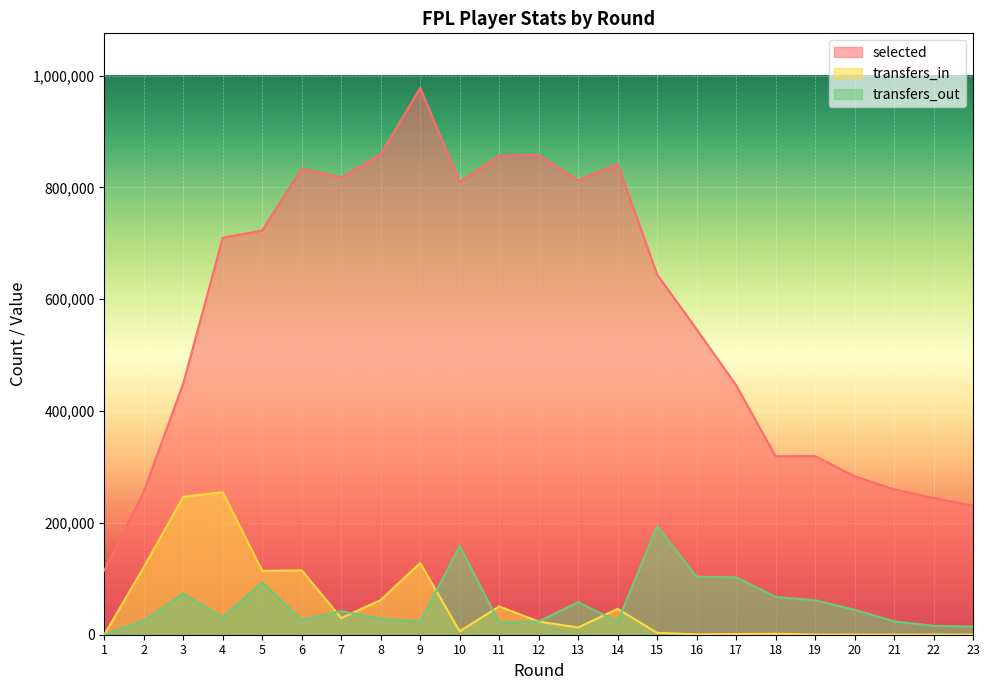

What is the value of the transfers_out point at the 6th from the left?

26734